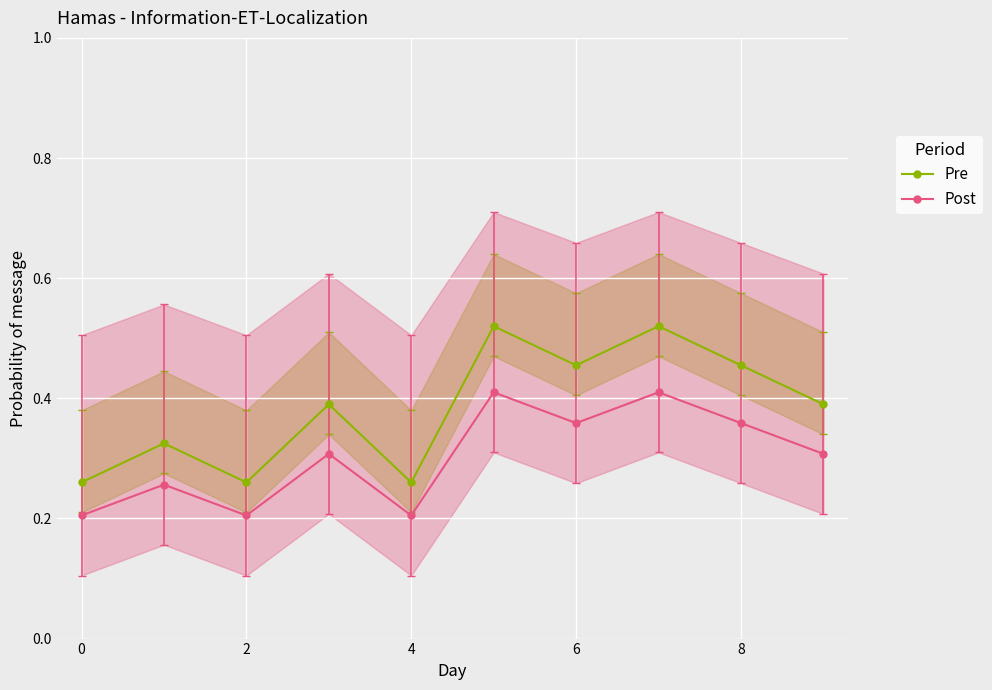

Does the chart display data point markers on the line(s)?

Yes